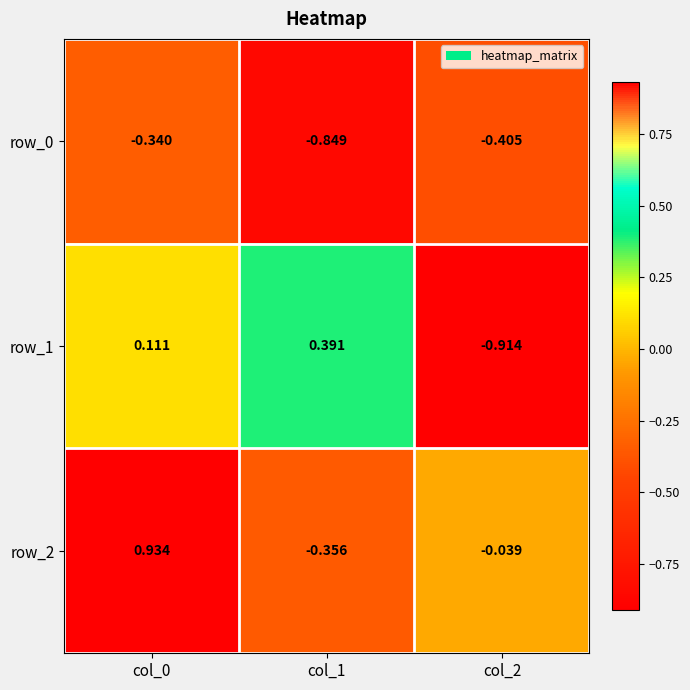

Is the value of row_1 at col_2 greater than the value of row_0 at col_1?

No